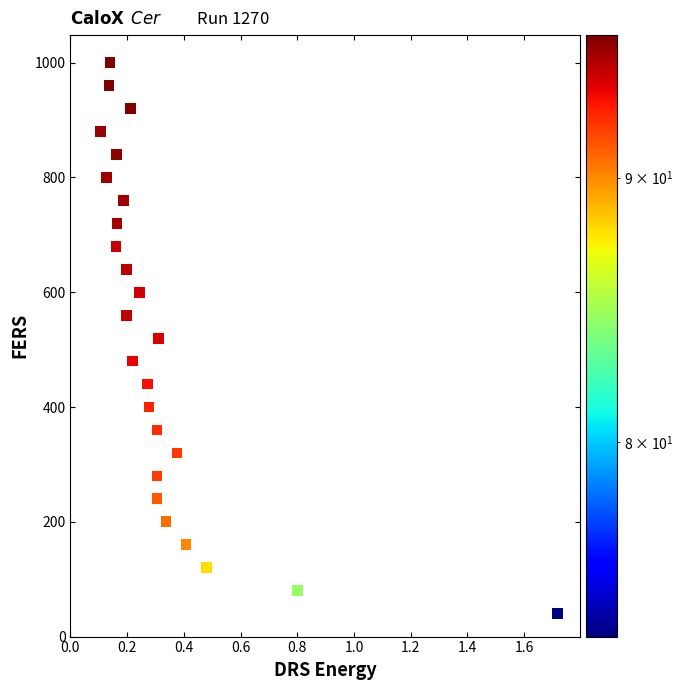

What is the range of Y values (max minus min)?

960